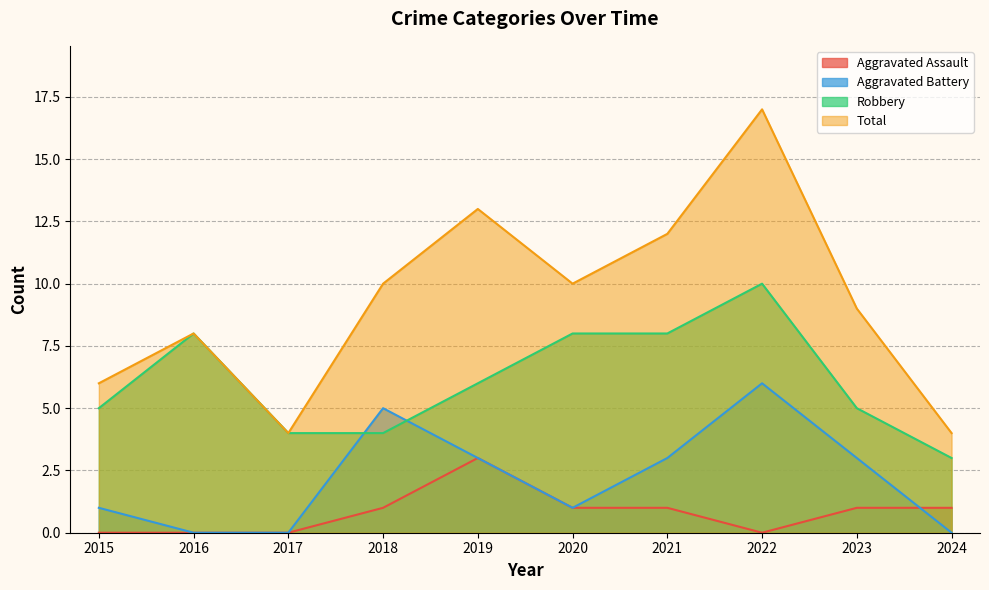

Does the chart display data point markers on the line(s)?

No